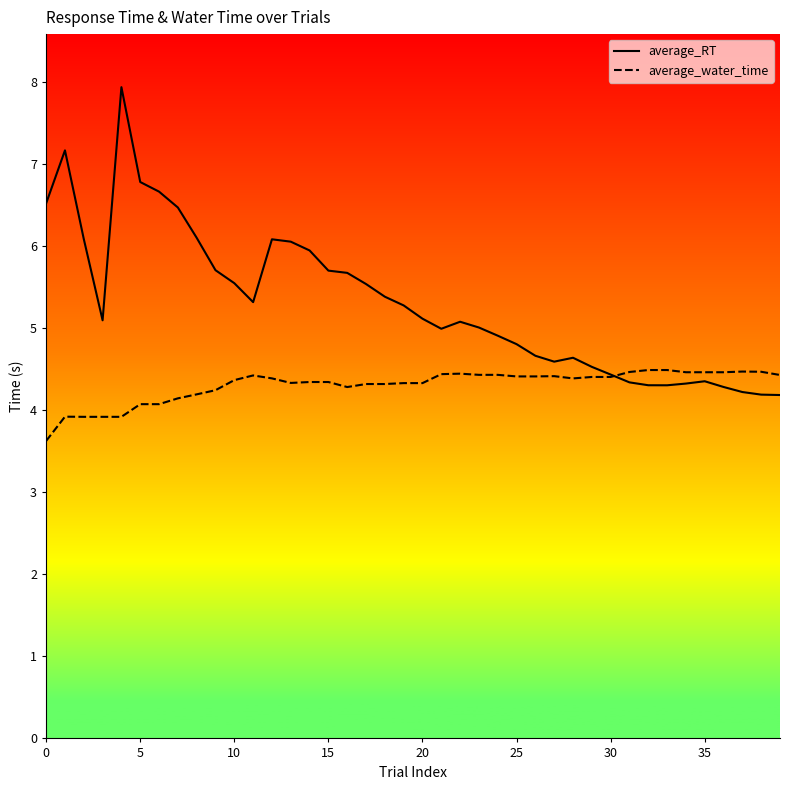

Which series has the largest range (max minus min)?

average_RT